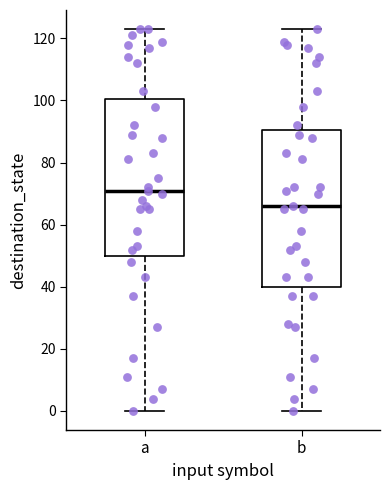

Which box's median line is the highest?

a